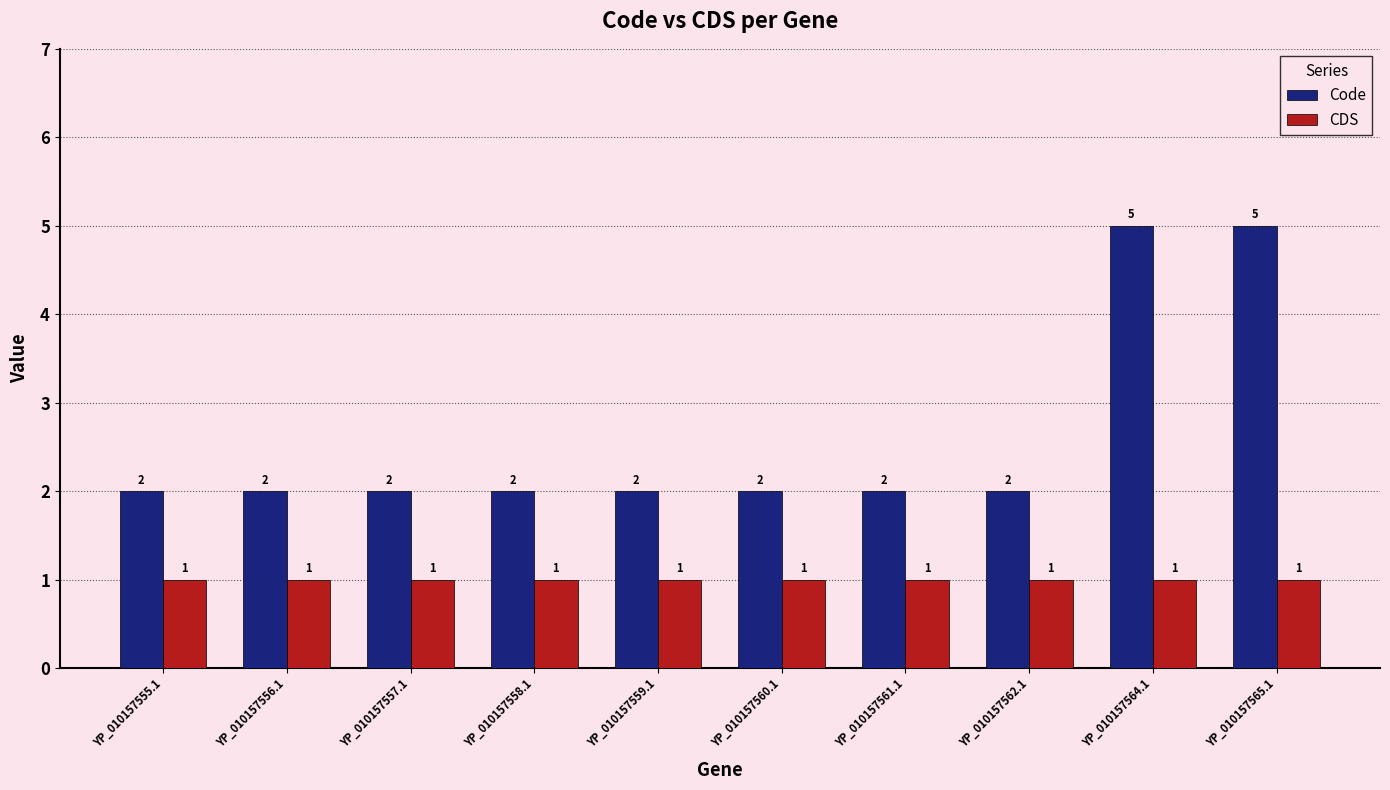

At YP_010157556.1, list the series in order from smallest to largest.

CDS, Code